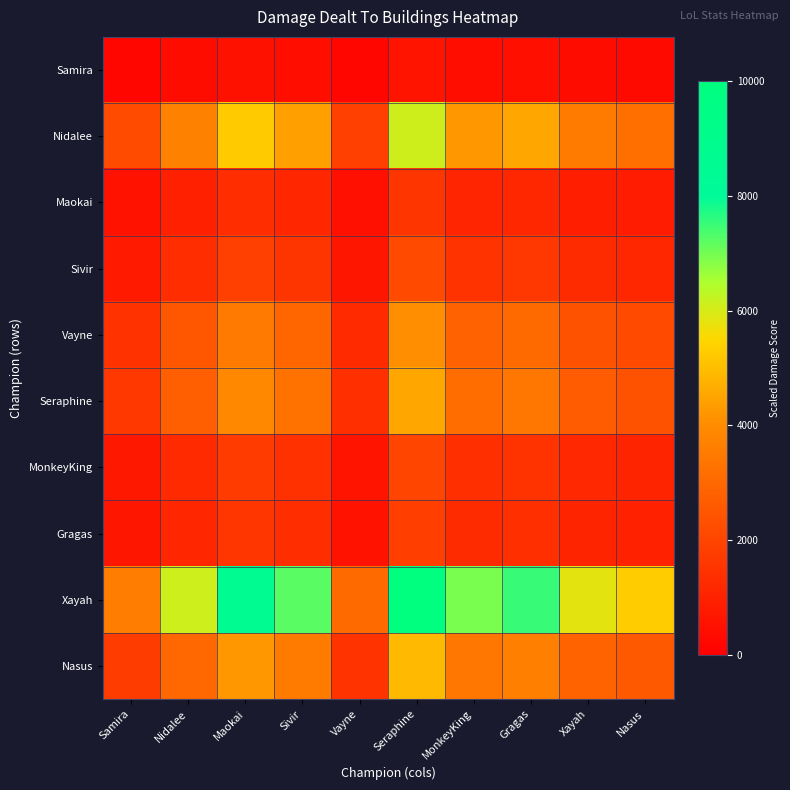

Which series changed the most between Gragas and Xayah?

Xayah